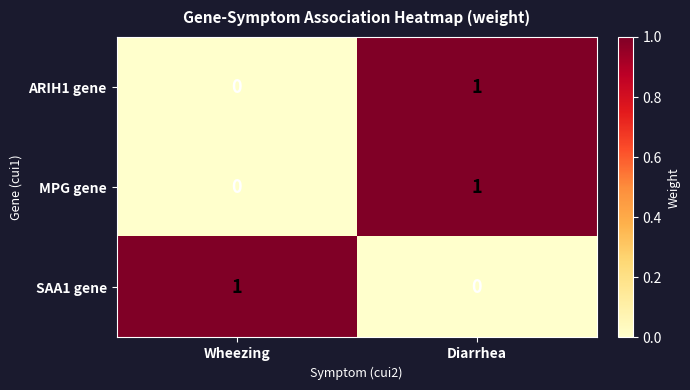

The value of SAA1 gene at Wheezing is 1. True or false?

True